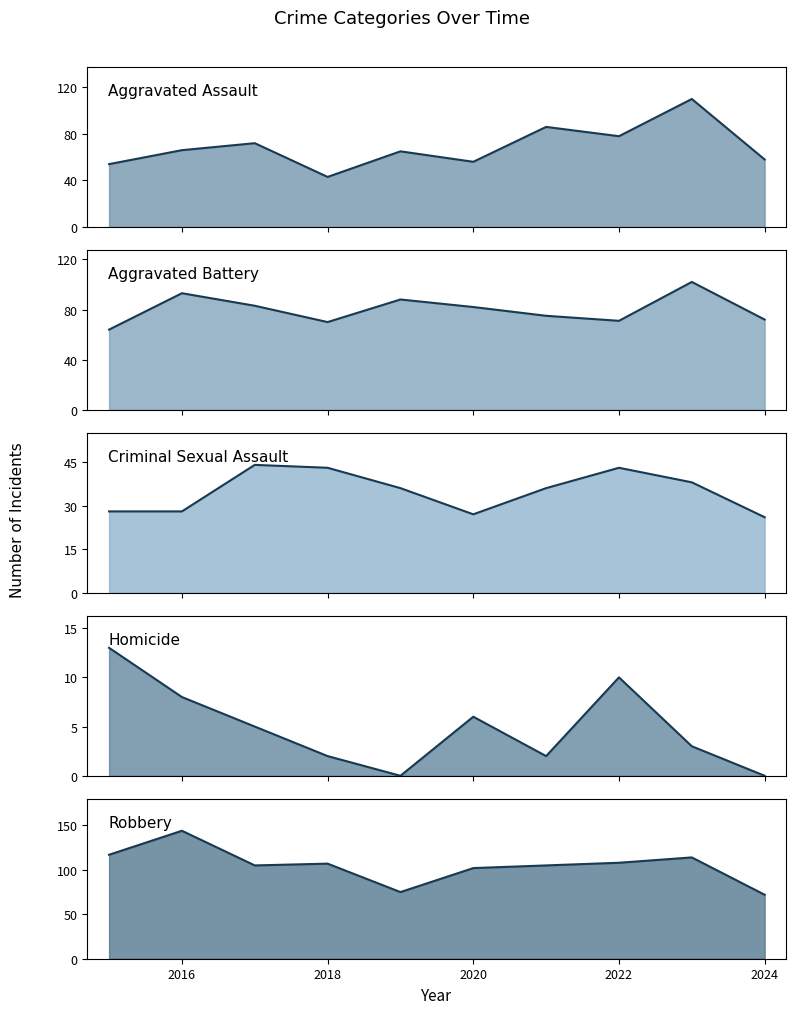

What is the approximate value of Aggravated Battery trend at 2024, to the nearest 10?

70